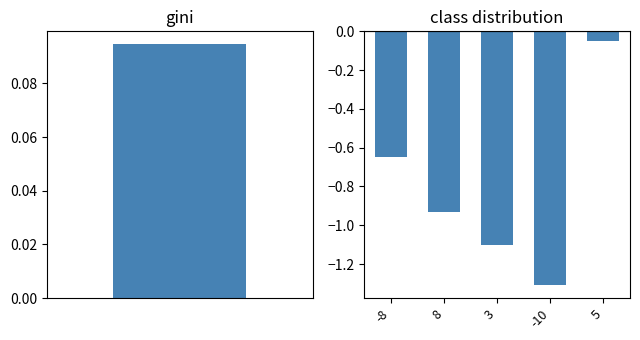

What is the label of the 1st bar from the left?

-8